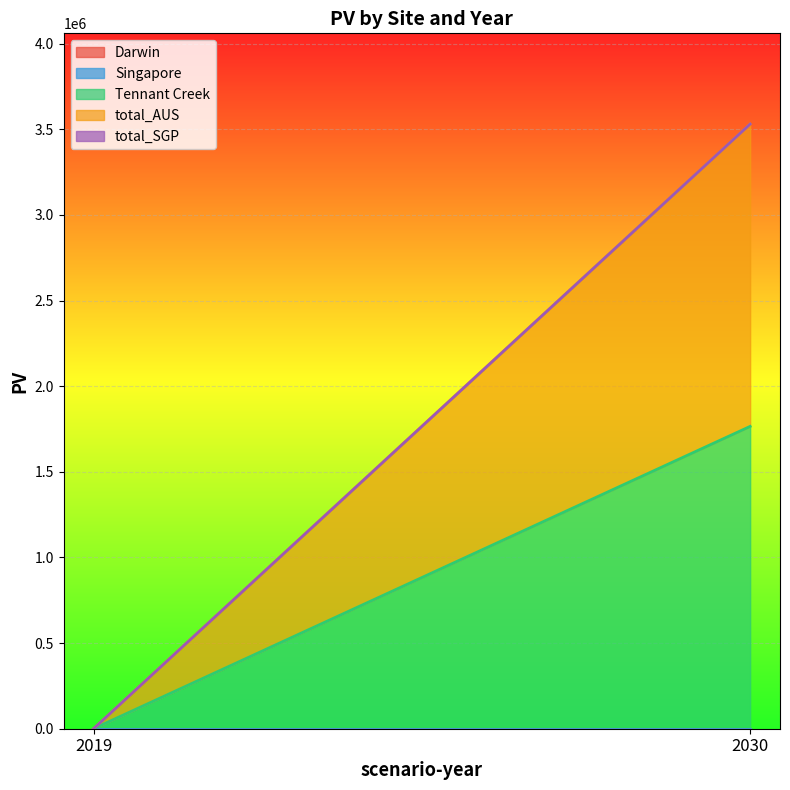

The total_AUS series shows -1103866.8 at 2019. True or false?

False